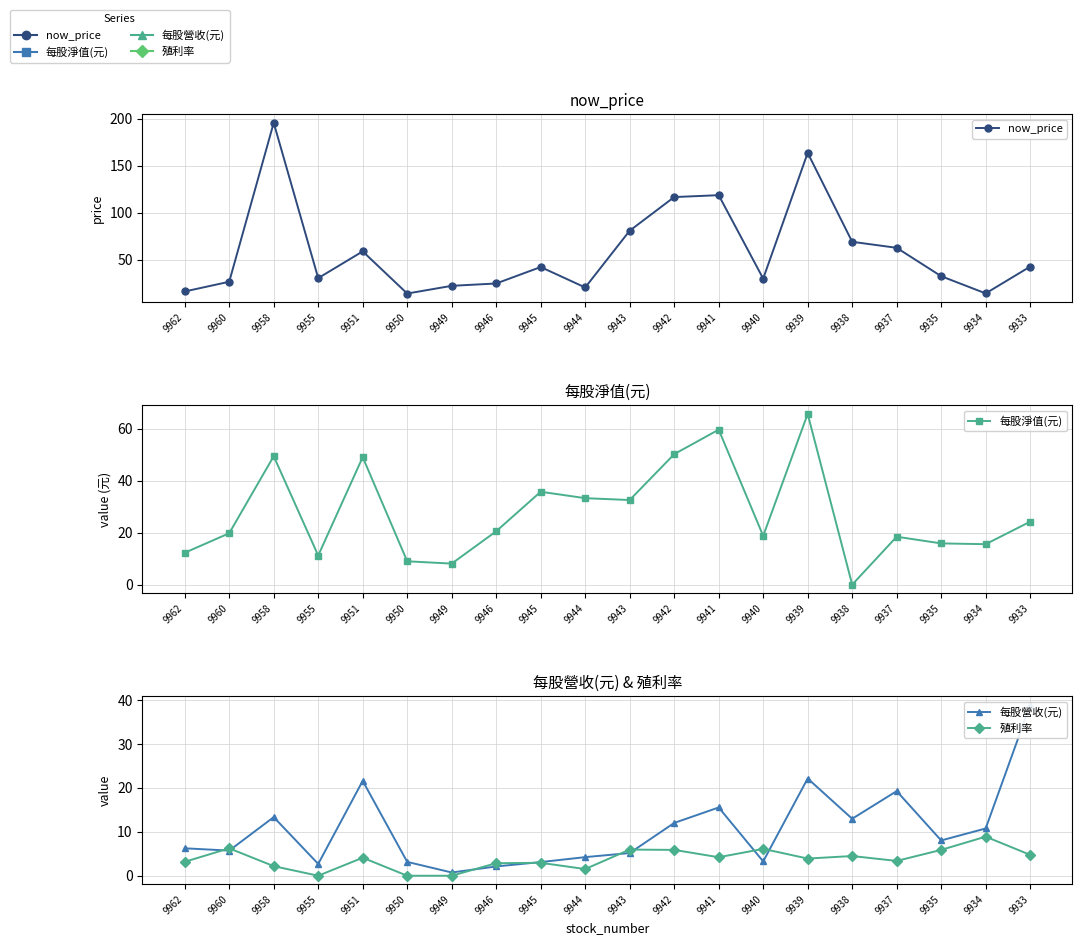

What is the value of the 每股營收(元) point at the 15th from the left?

22.1